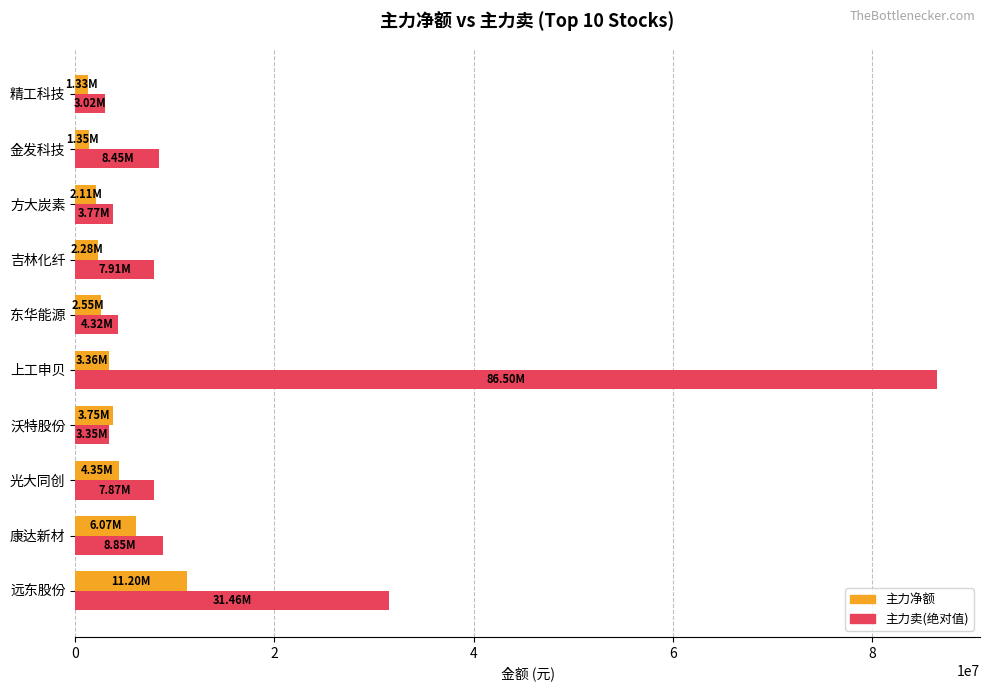

At which label does 主力净额 reach its peak?

远东股份